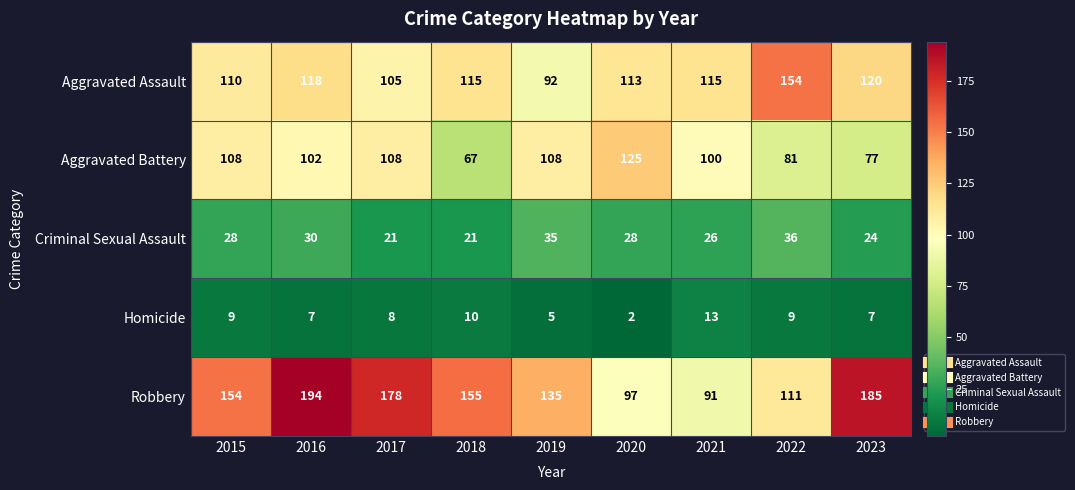

At which label is Aggravated Battery closest to 96?

2021